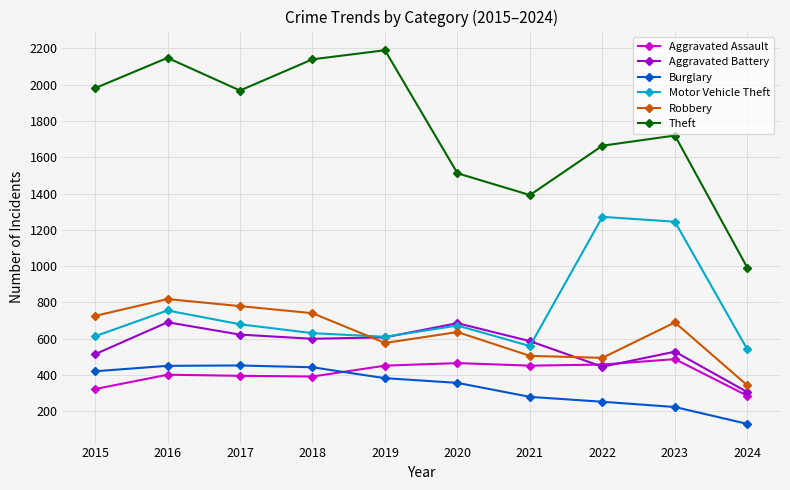

What value does the Burglary series have at 2022, to the nearest 5?

255